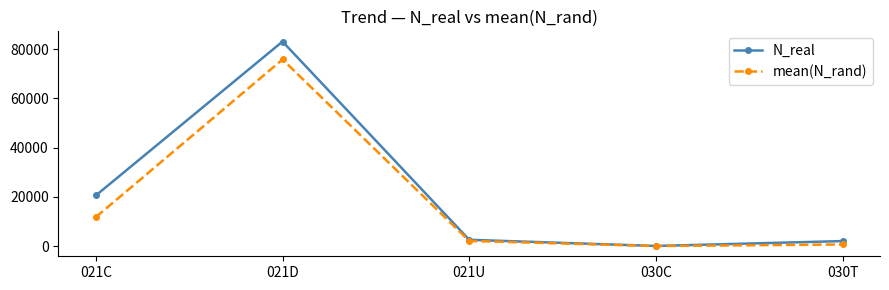

What is the average value of the mean(N_rand) series?

18091.6